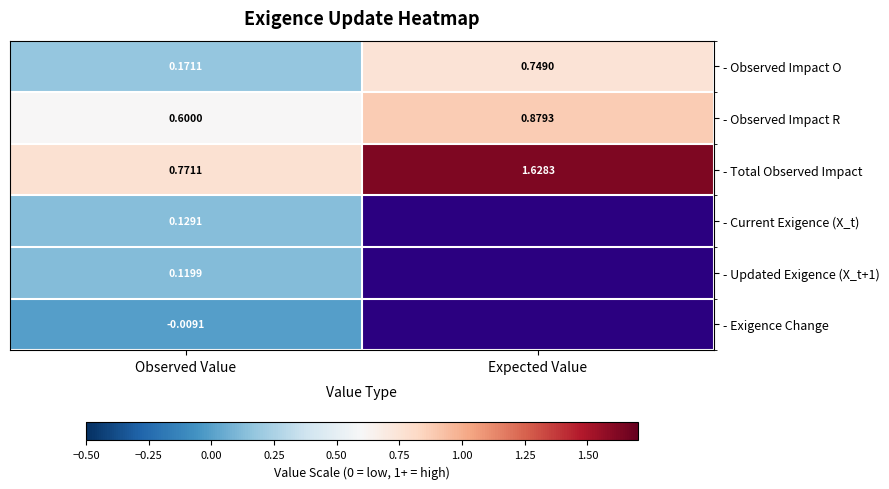

How many categories are shown in the chart?

2